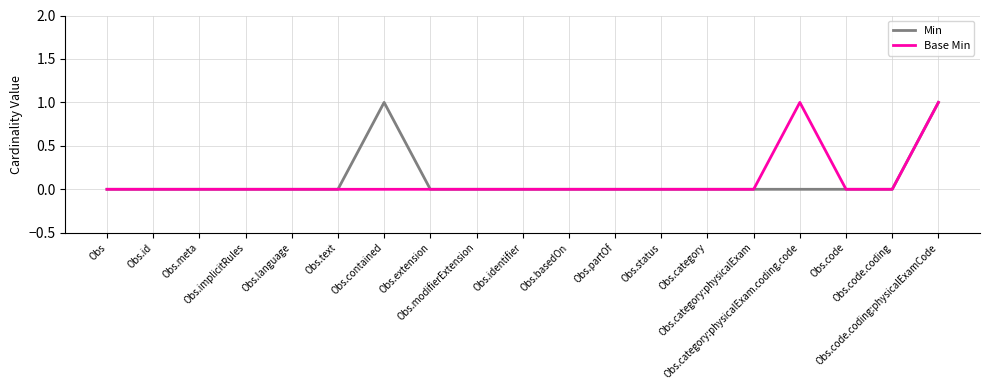

Does the chart have visible grid lines?

Yes